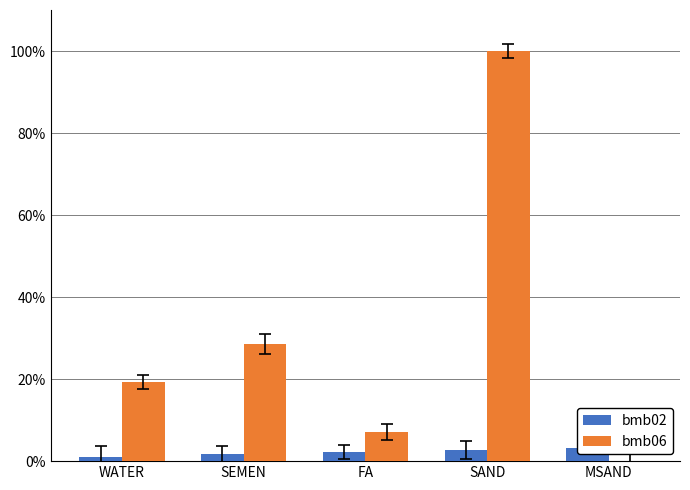

What is the sum of all bmb06 values?

155.0